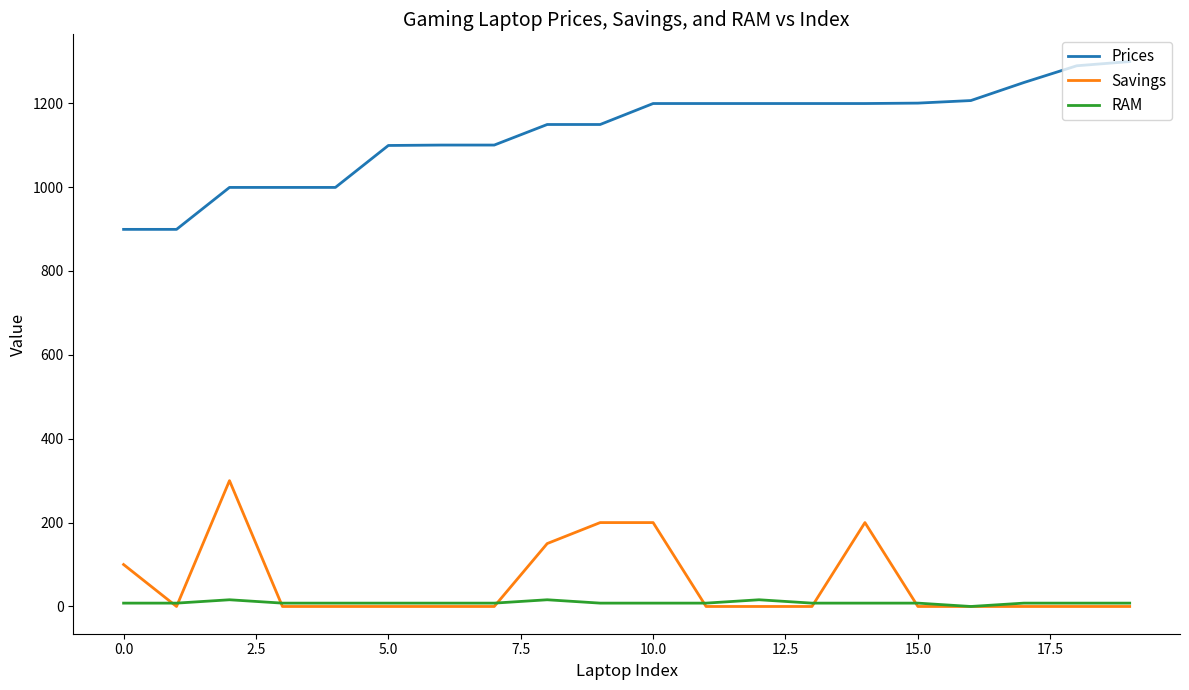

List the series in order of their peak value, highest first.

Prices, Savings, RAM